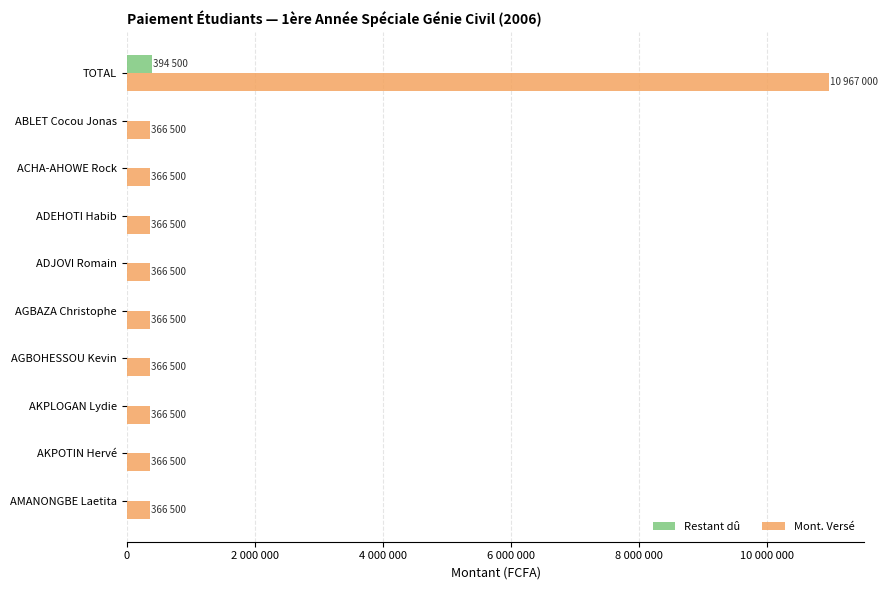

What position from the left is ADEHOTI Habib?

4